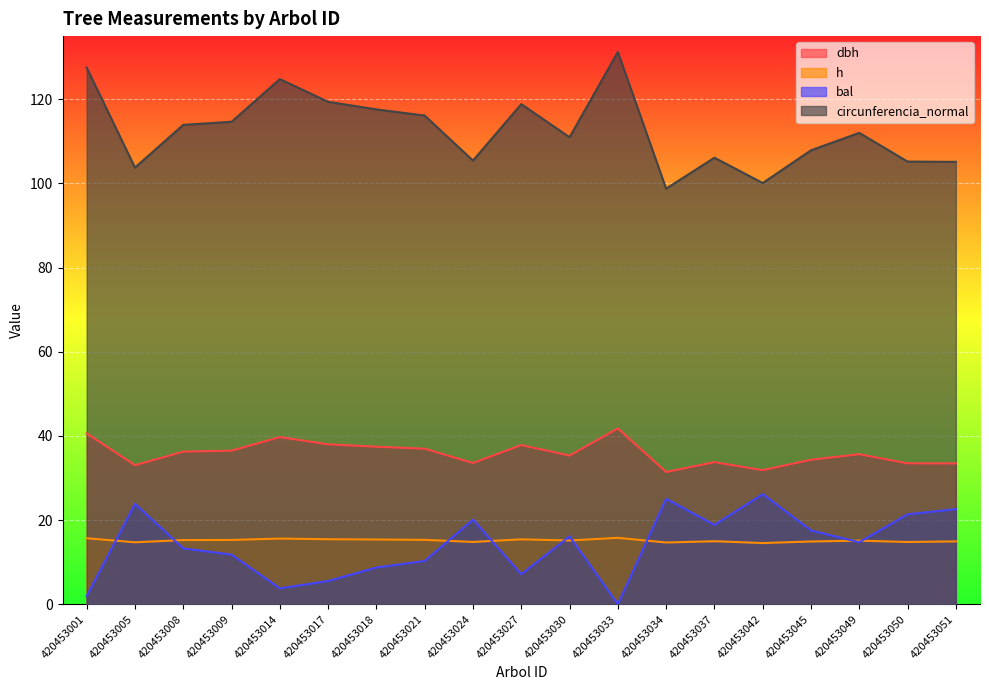

True or false: dbh and circunferencia_normal cross at least once.

False